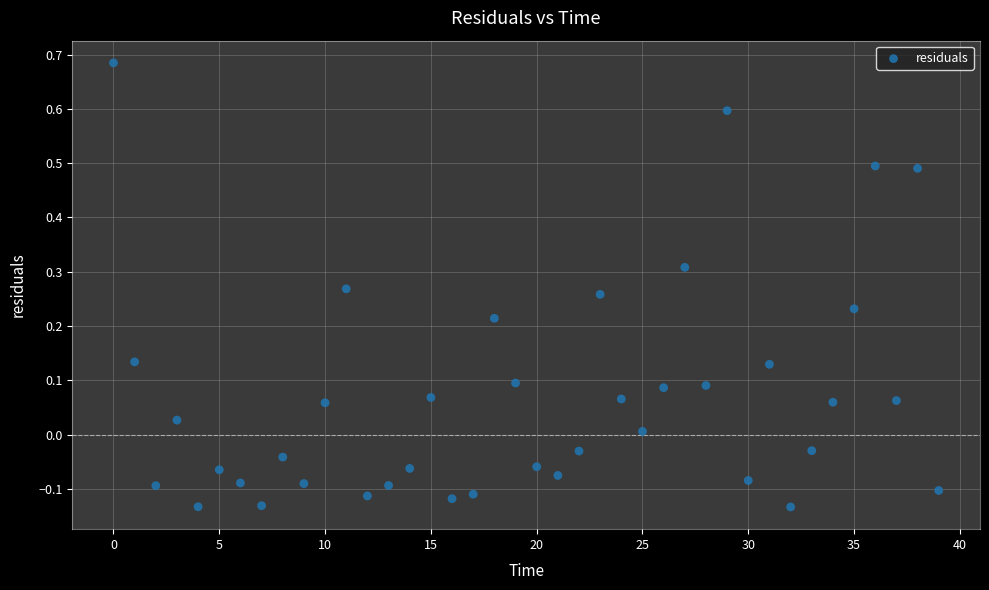

What is the range of Y values (max minus min)?

0.8